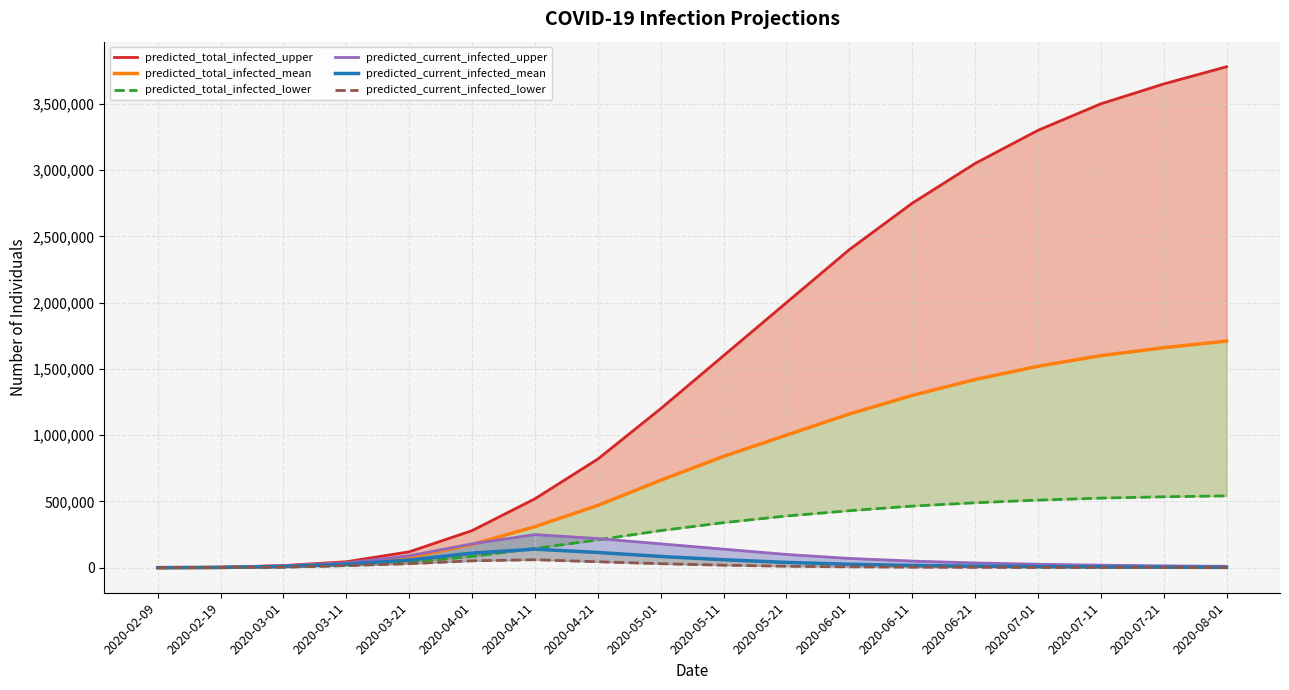

True or false: predicted_current_infected_mean and predicted_total_infected_upper cross at least once.

False